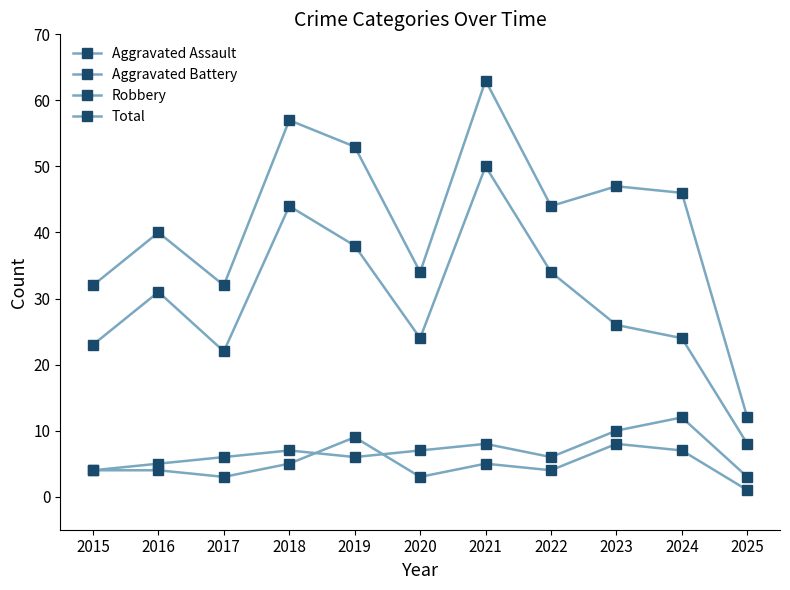

Is this an area chart (filled region under the line)?

No